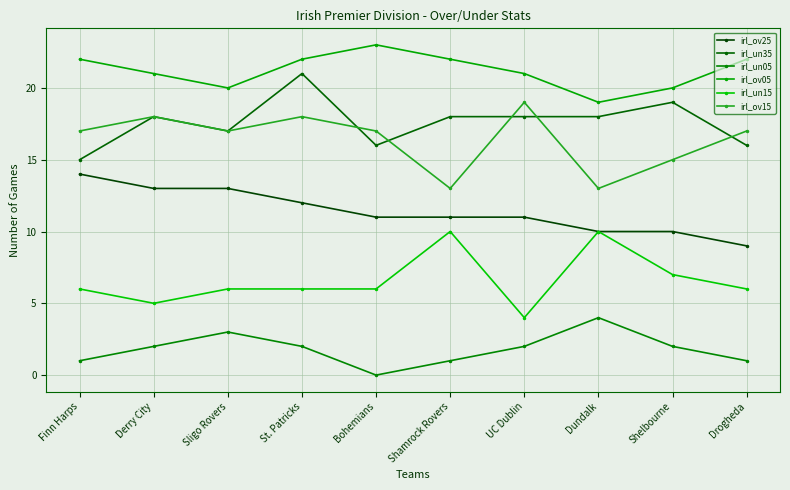

Reading left to right, list all the values displayed in this chart.

irl_ov25: 14	13	13	12	11	11	11	10	10	9
irl_un35: 15	18	17	21	16	18	18	18	19	16
irl_un05: 1	2	3	2	0	1	2	4	2	1
irl_ov05: 22	21	20	22	23	22	21	19	20	22
irl_un15: 6	5	6	6	6	10	4	10	7	6
irl_ov15: 17	18	17	18	17	13	19	13	15	17